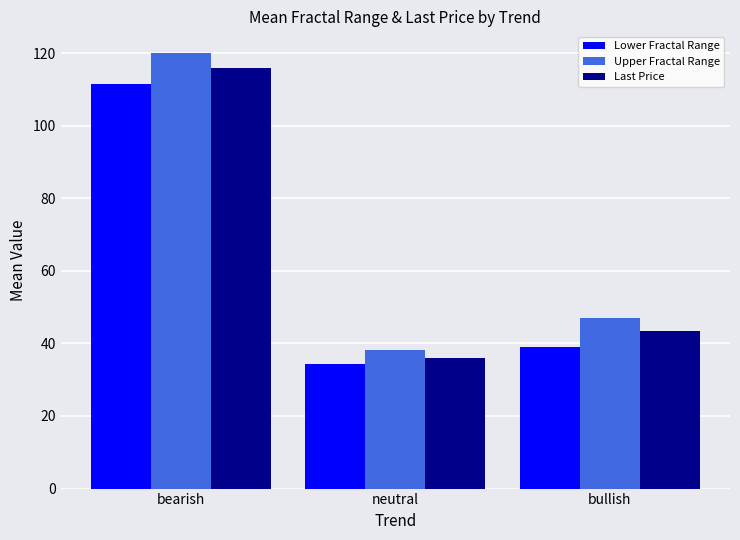

The value of Upper Fractal Range at bullish is 46.9. True or false?

True